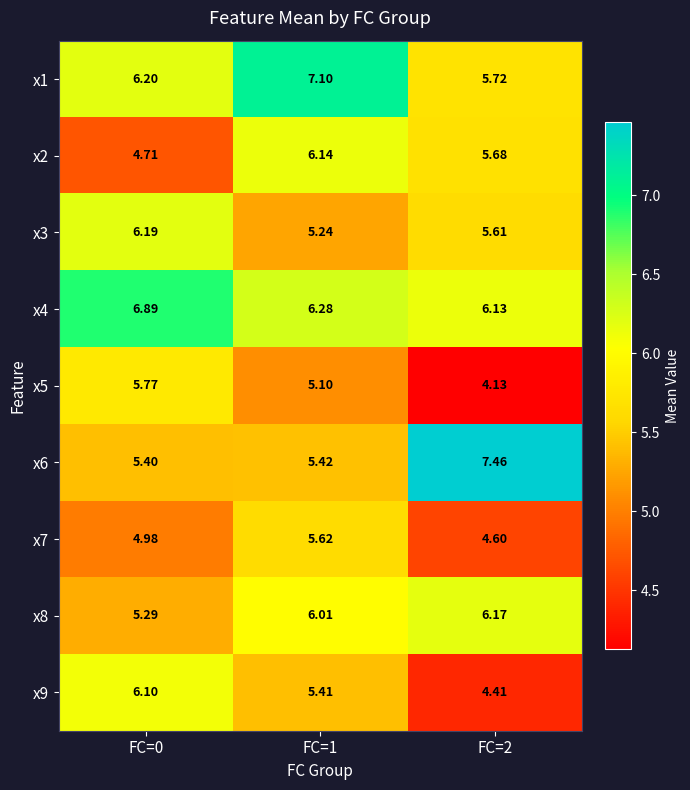

Count the number of categories in the chart.

3